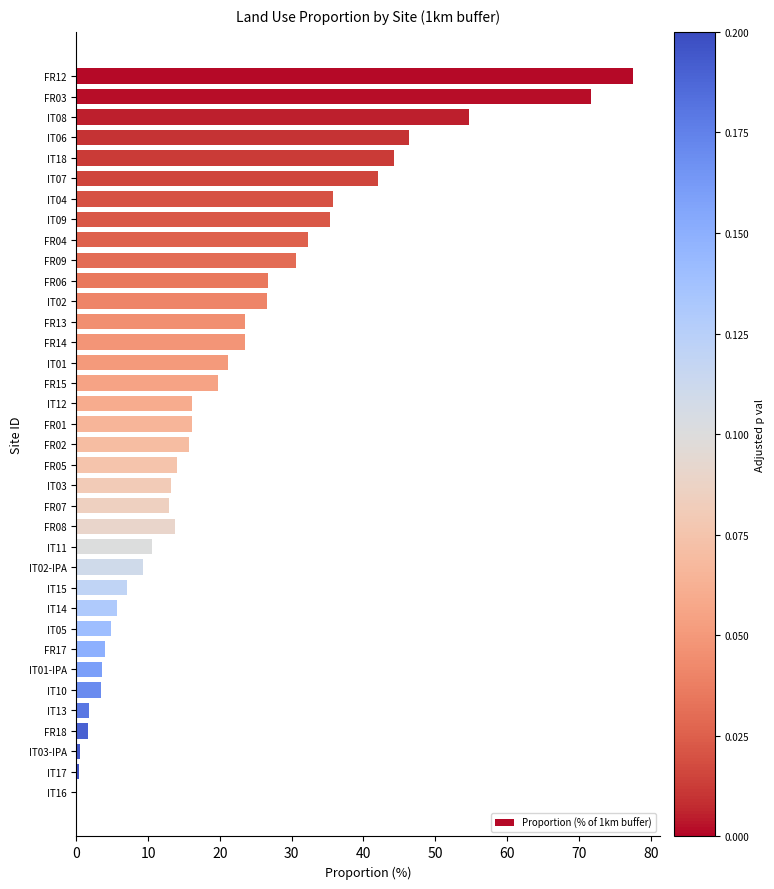

What is the change in value from FR12 to FR07?

-64.5